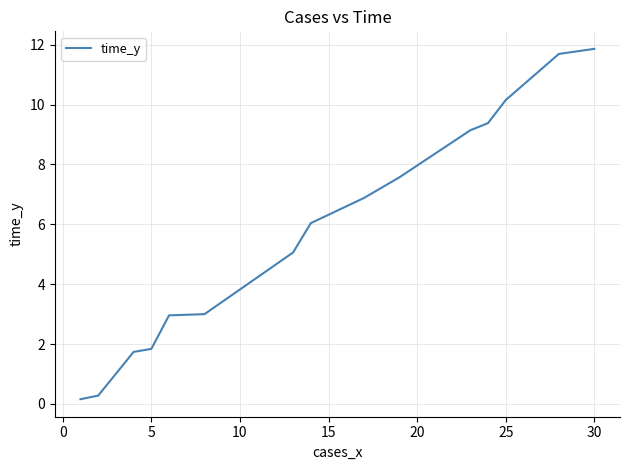

What is the difference between the maximum and minimum values?

11.7